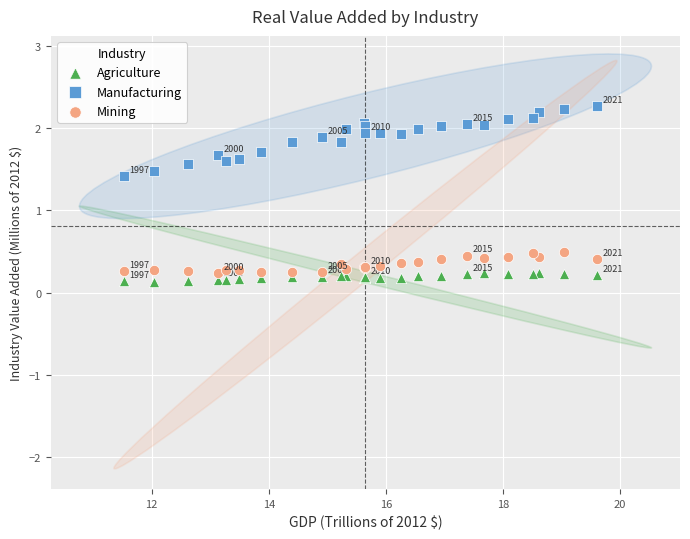

In the Manufacturing series, what Y value is closest to 1?

1.4